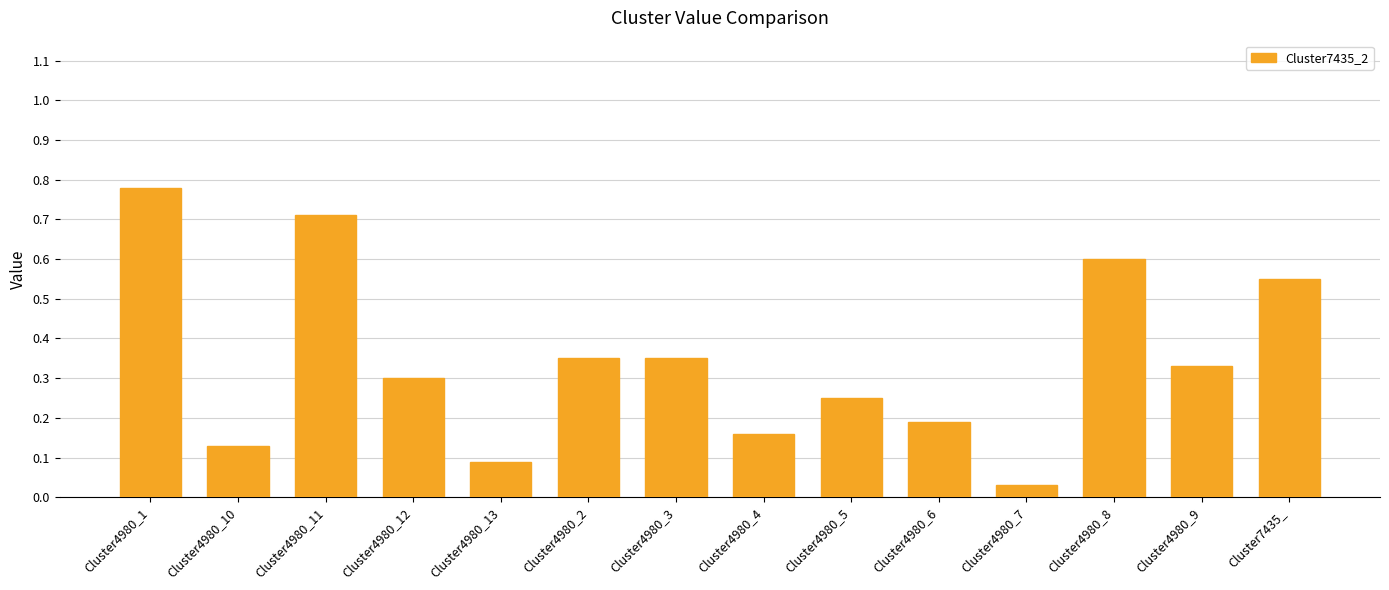

What is the sum of the values at Cluster4980_1 and Cluster4980_12?

1.1